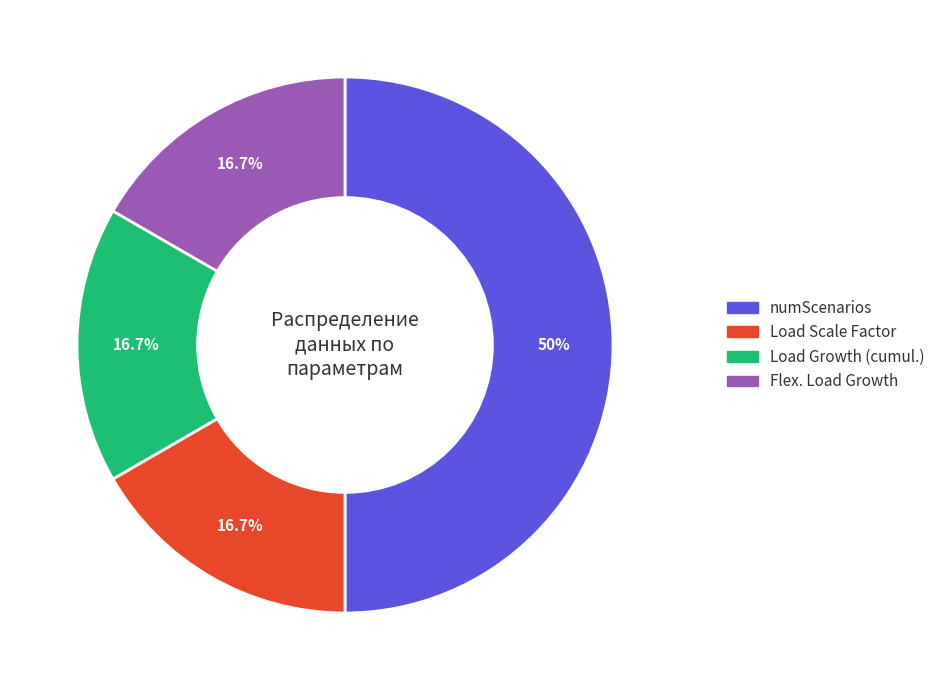

Is it true that Load Growth (cumul.) is 17% of the pie?

True